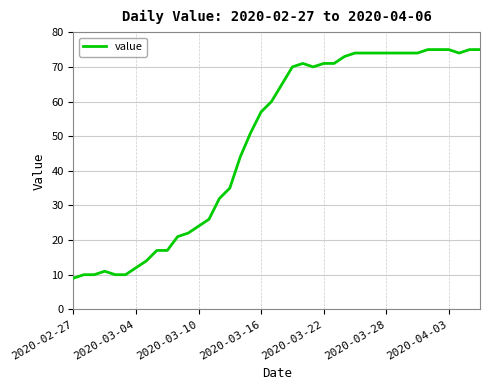

What is the maximum value shown in the chart?

75